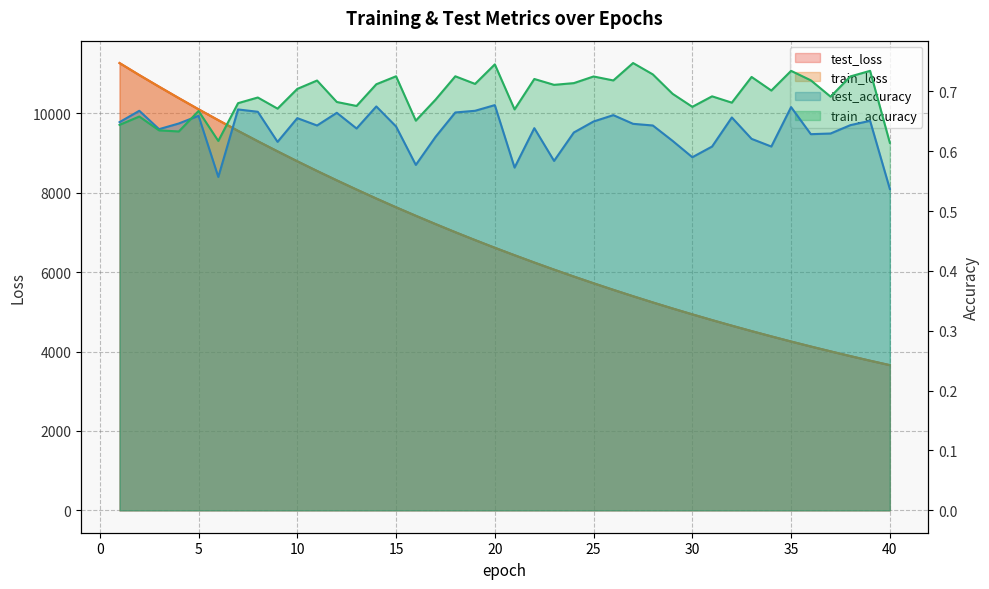

At which category does test_accuracy reach its first local peak?

2